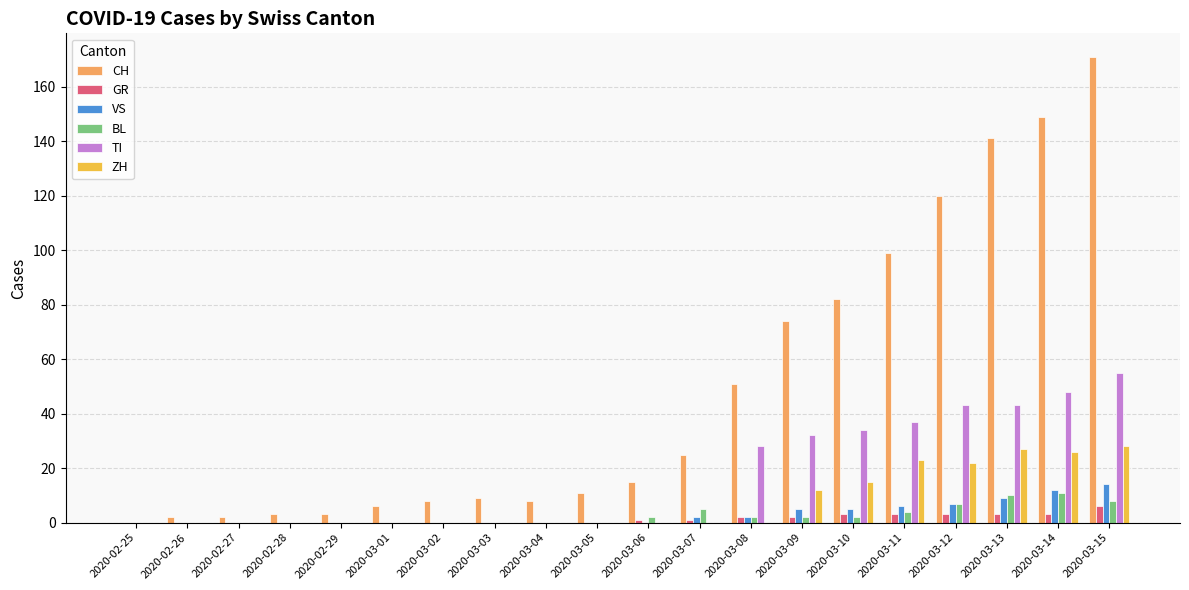

Which series has the widest spread of values?

CH